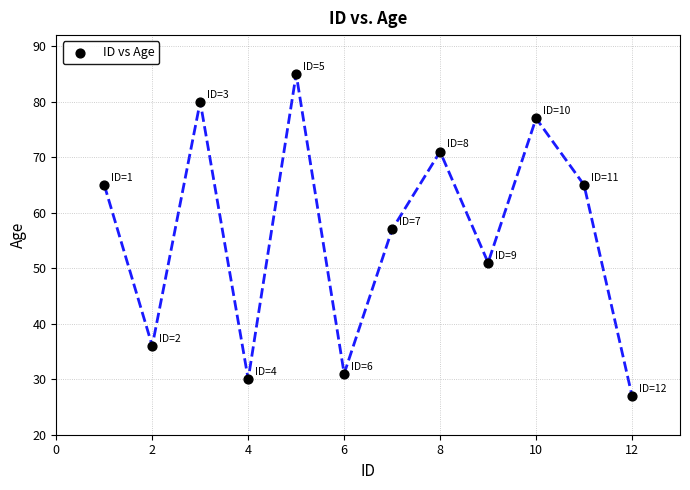

What is the range of Y values (max minus min)?

58